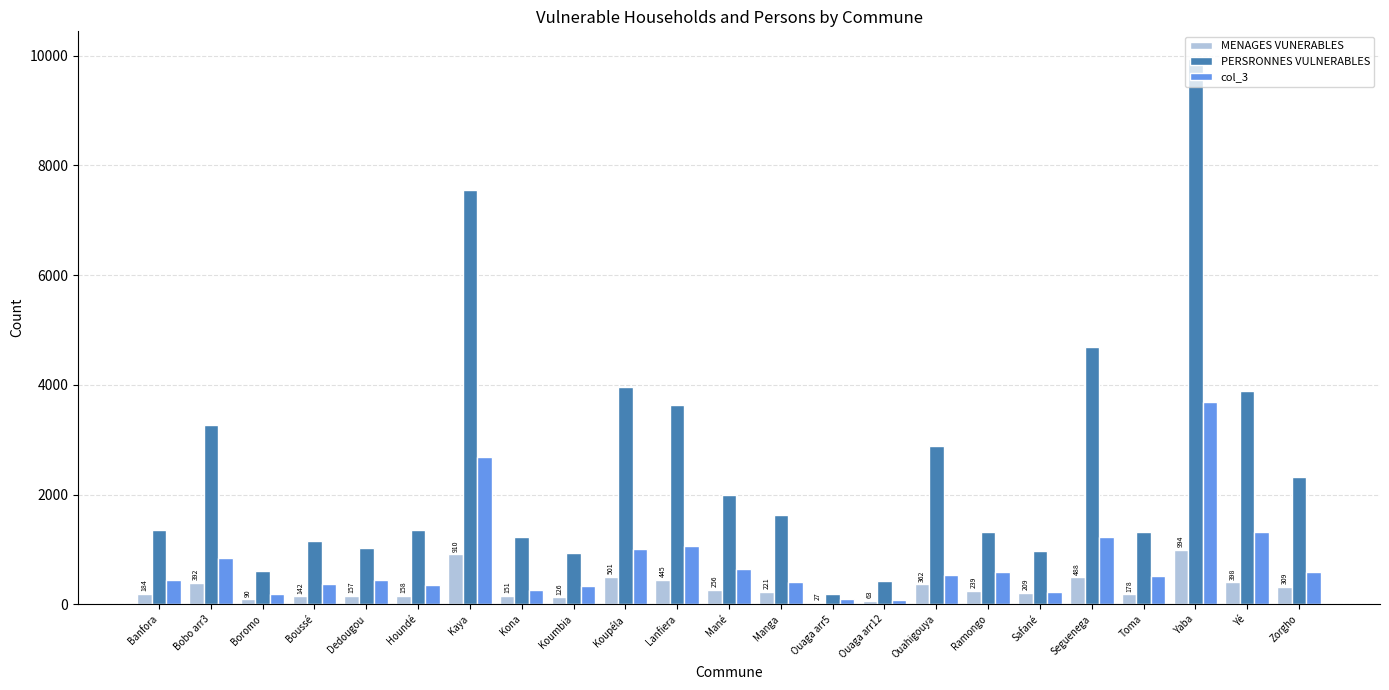

Which category has the highest value in the MENAGES VUNERABLES series?

Yaba